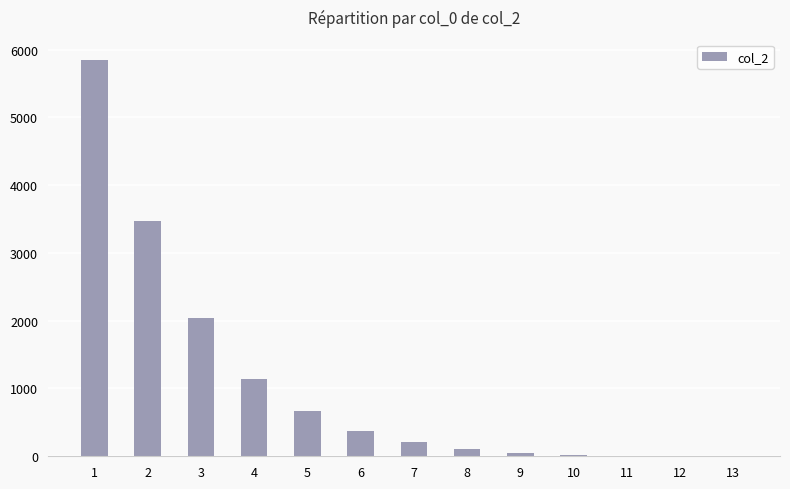

What is the greatest value displayed?

5852